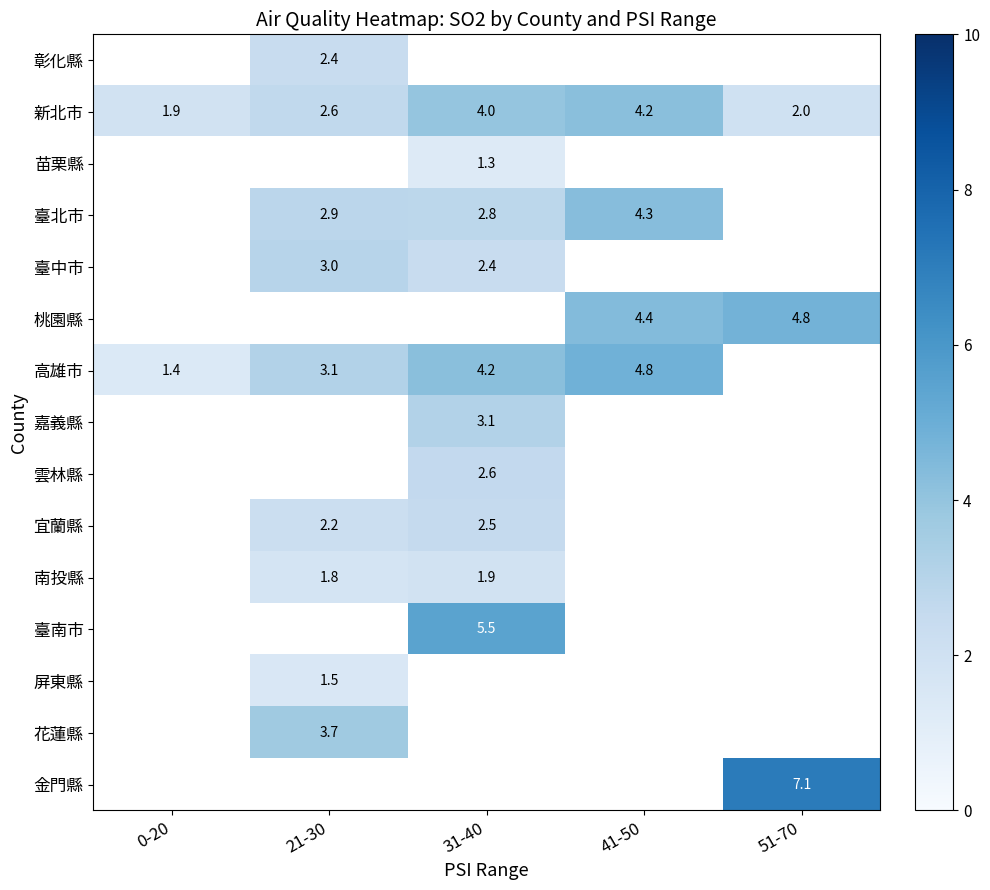

Rank the categories by 新北市 value from highest to lowest.

41-50, 31-40, 21-30, 51-70, 0-20